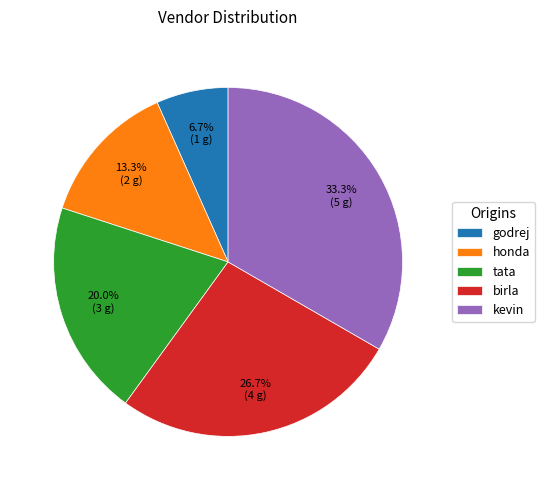

The tata slice represents 20% of the pie. True or false?

True